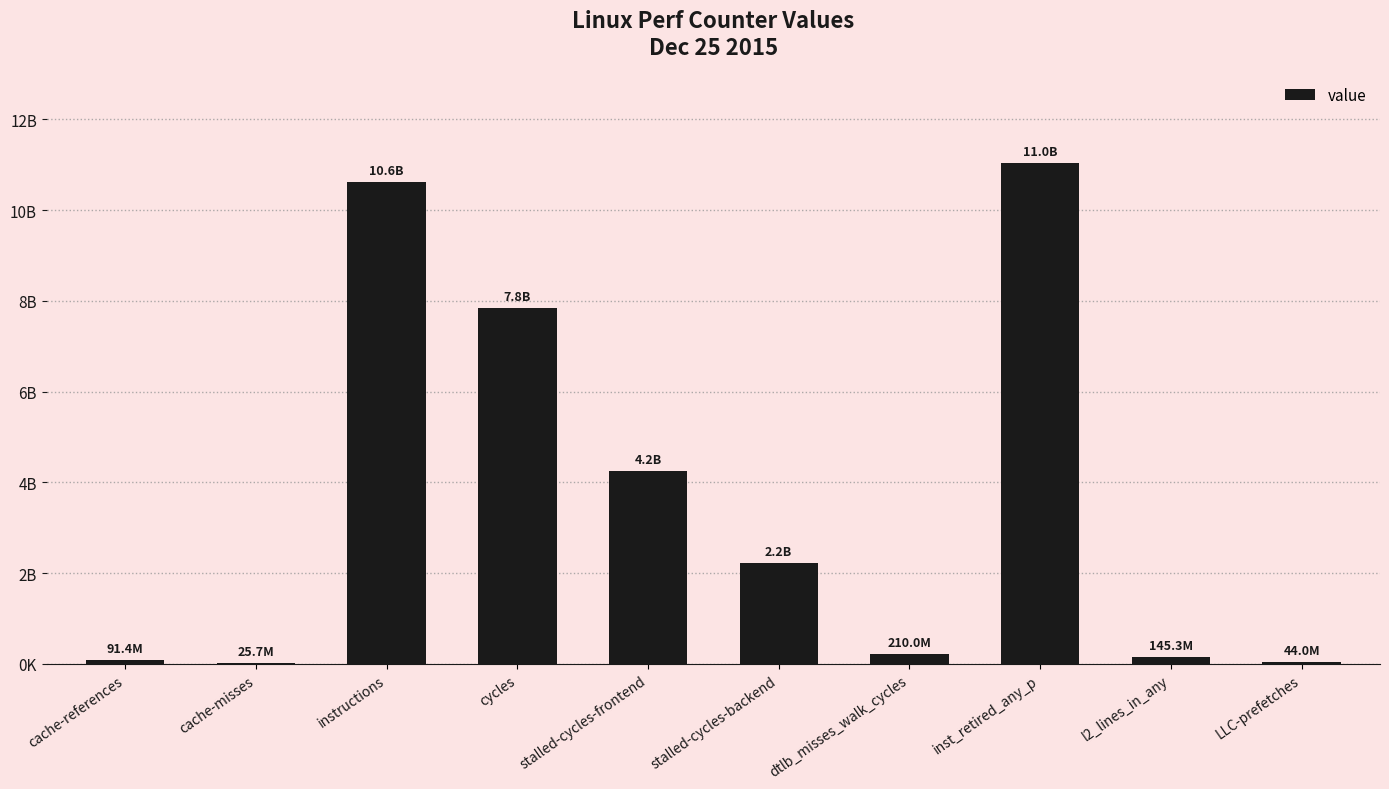

List the labels in order of value, smallest first.

cache-misses, LLC-prefetches, cache-references, l2_lines_in_any, dtlb_misses_walk_cycles, stalled-cycles-backend, stalled-cycles-frontend, cycles, instructions, inst_retired_any_p